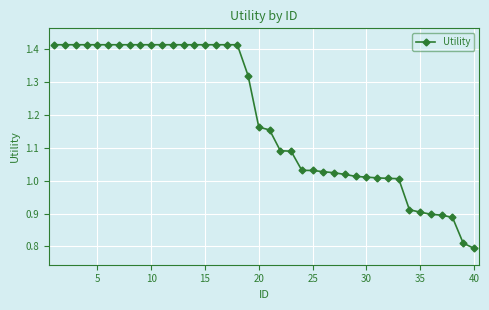

What is the difference between the maximum and minimum values?

0.6